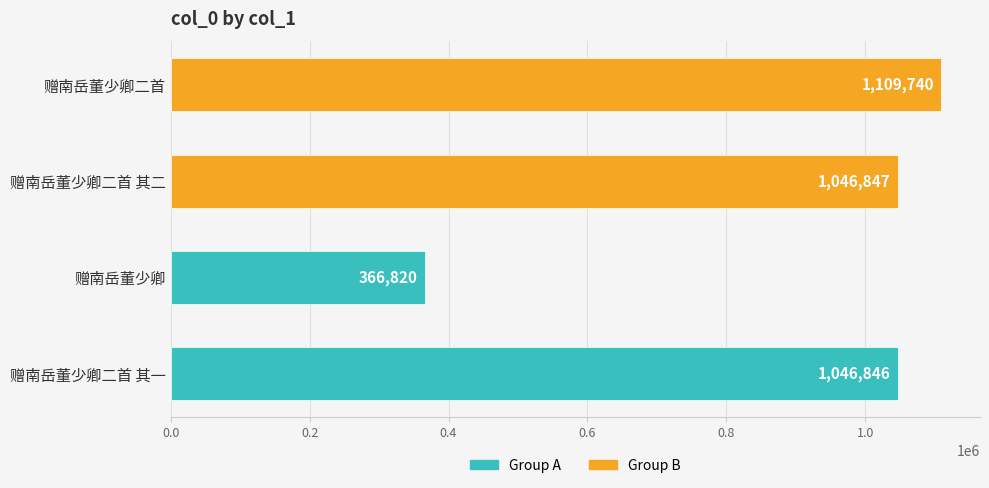

Which has a higher value, 赠南岳董少卿二首 其二 or 赠南岳董少卿?

赠南岳董少卿二首 其二